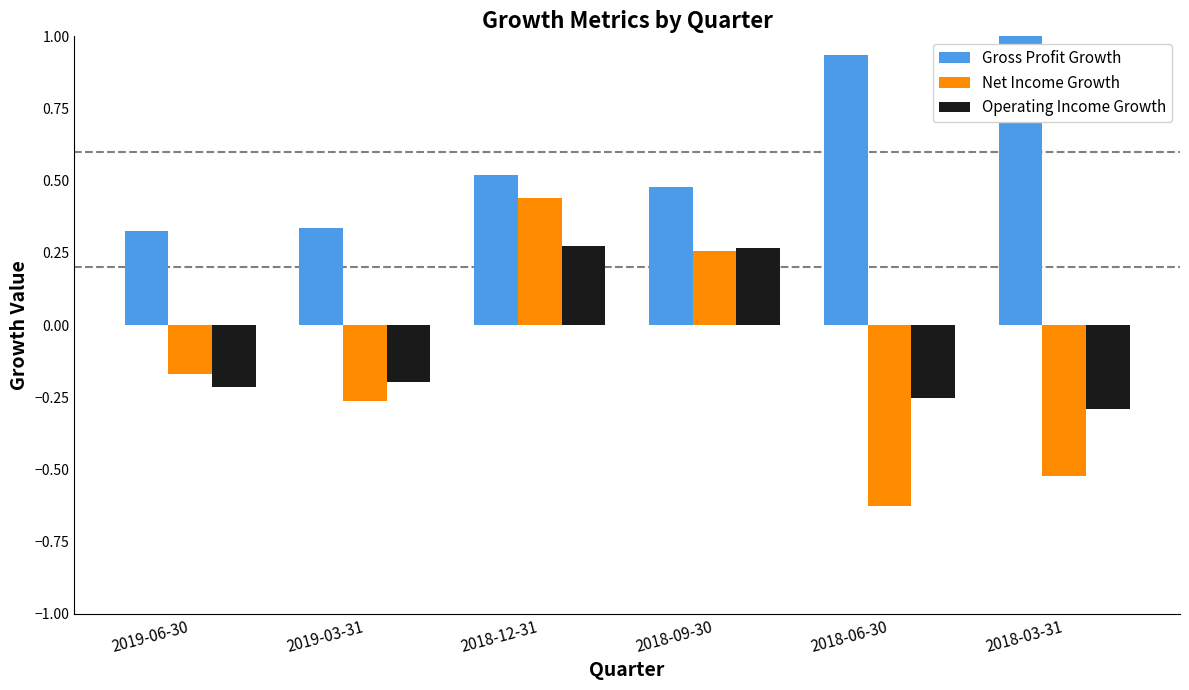

Rank the series by their maximum value, from highest to lowest.

Gross Profit Growth, Net Income Growth, Operating Income Growth